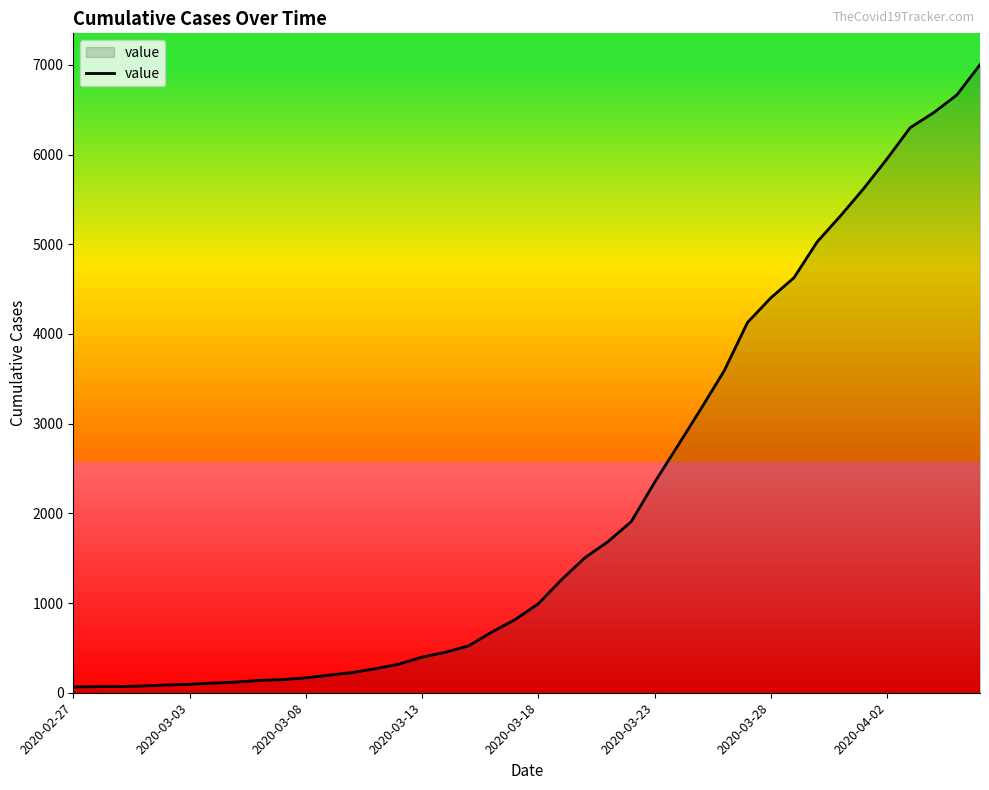

How many series are shown in this chart?

1